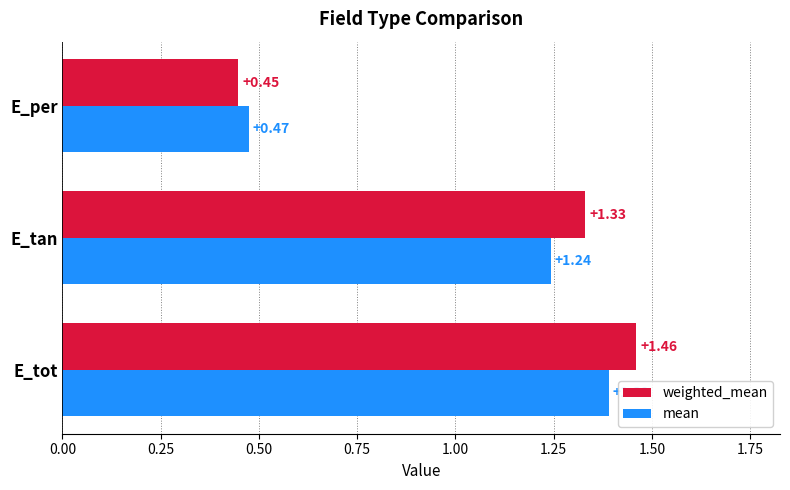

What are all the series names shown in the legend?

weighted_mean, mean